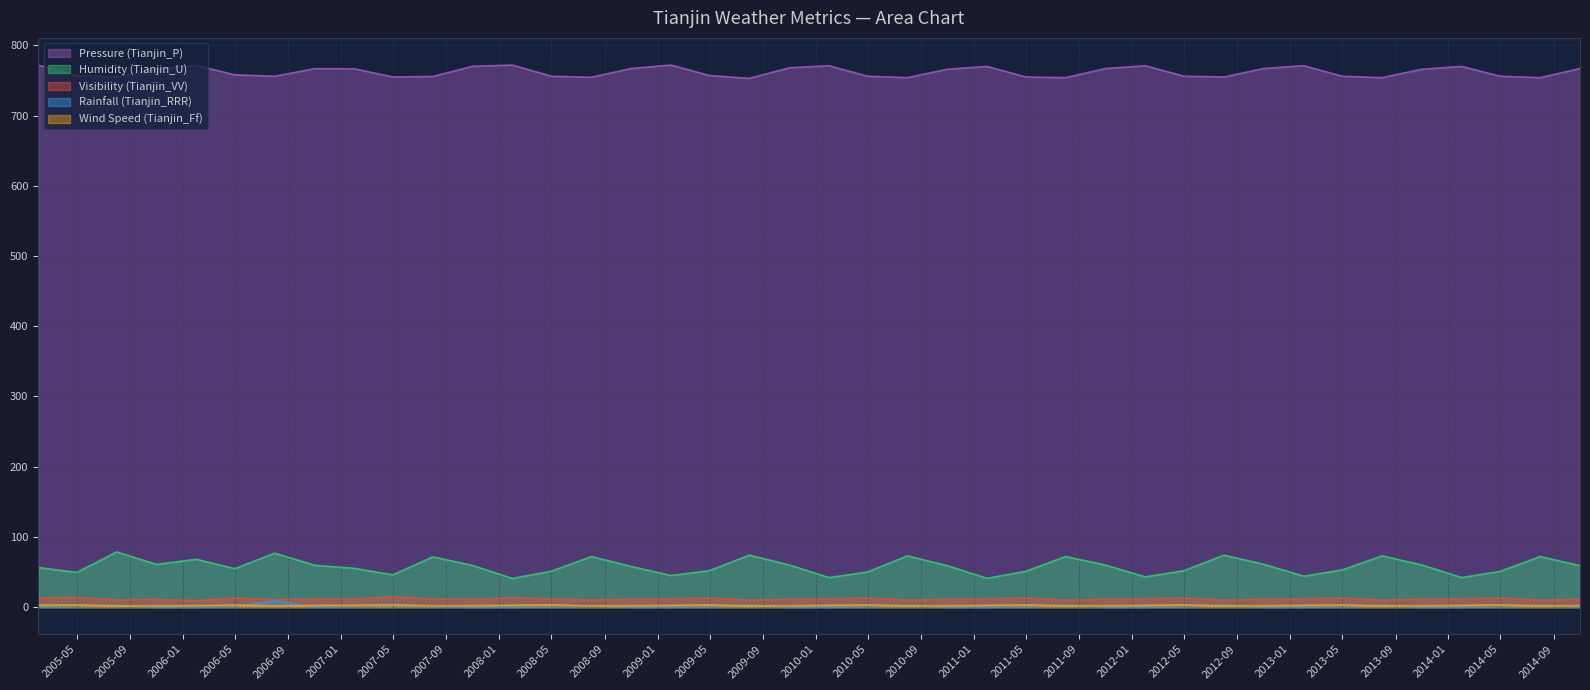

Reading left to right, extract all data points from this chart.

Pressure (Tianjin_P): 771.7	756.8	755.5	766.2	771.4	758.0	756.0	766.8	766.6	755.0	755.7	770.2	771.9	756.0	754.5	767.0	772.0	757.0	753.0	768.0	771.0	756.0	754.0	766.0	770.0	755.0	754.0	767.0	771.0	756.0	755.0	767.0	771.0	756.0	754.0	766.0	770.0	756.0	754.0	767.0
Humidity (Tianjin_U): 56.5	49.5	78.6	60.9	68.1	54.8	76.8	59.6	55.2	46.0	71.6	59.3	40.8	51.2	72.0	58.0	45.0	52.0	74.0	60.0	42.0	50.0	73.0	59.0	41.0	51.0	72.0	60.0	43.0	52.0	74.0	61.0	44.0	53.0	73.0	60.0	42.0	51.0	72.0	59.0
Visibility (Tianjin_VV): 12.8	13.7	10.4	10.9	9.2	13.0	10.6	11.3	11.5	14.9	11.4	10.9	13.4	11.9	10.0	11.0	12.0	13.0	10.0	11.0	12.0	13.0	10.0	11.0	12.0	13.0	10.0	11.0	12.0	13.0	10.0	11.0	12.0	13.0	10.0	11.0	12.0	13.0	10.0	11.0
Rainfall (Tianjin_RRR): 0.2	1.8	2.4	0.2	0.2	1.4	8.9	0.3	1.4	2.6	0.8	0.1	0.2	0.8	1.5	0.2	0.3	1.1	3.0	0.1	0.2	1.2	2.5	0.2	0.2	1.0	2.8	0.1	0.2	1.1	3.1	0.2	0.3	1.1	2.6	0.2	0.2	1.1	2.7	0.1
Wind Speed (Tianjin_Ff): 2.9	3.1	1.7	1.9	2.2	3.0	1.9	2.5	2.7	3.4	1.9	2.2	2.7	3.3	1.8	2.1	2.5	3.2	1.8	2.0	2.6	3.1	1.8	2.0	2.5	3.1	1.9	2.1	2.5	3.2	1.8	2.0	2.6	3.1	1.8	2.0	2.5	3.2	1.9	2.1